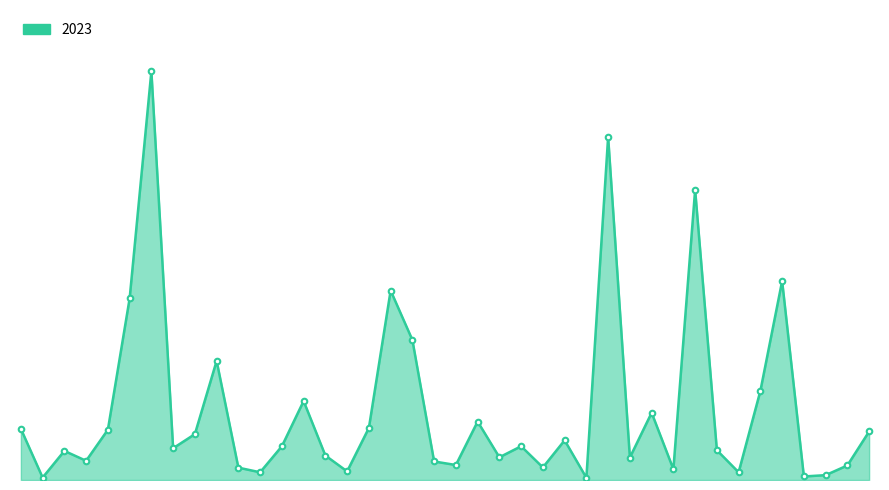

Reading left to right, extract all data points from this chart.

Albany Park=232	Andersonville=11	Archer Heights=132	Armour Square=87	Ashburn=228	Auburn Gresham=823	Austin=1853	Avalon Park=144	Avondale=208	Belmont Cragin=540	Beverly=56	Boystown=35	Bridgeport=153	Brighton Park=358	Bucktown=111	Burnside=39	Calumet Heights=236	Chatham=859	Chicago Lawn=635	Chinatown=84	Clearing=68	Douglas=265	Dunning=103	East Side=153	East Village=57	Edgewater=180	Edison Park=10	Englewood=1556	Fuller Park=102	Gage Park=305	Galewood=49	Garfield Park=1316	Garfield Ridge=135	Gold Coast=35	Grand Boulevard=404	Grand Crossing=902	Grant Park=16	Greektown=22	Hegewisch=66	Hermosa=220